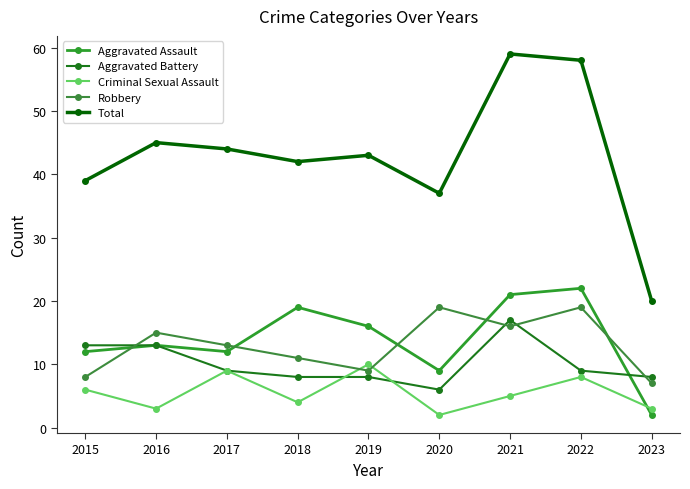

What is the difference between the second highest and second lowest values in the Aggravated Assault series?

12